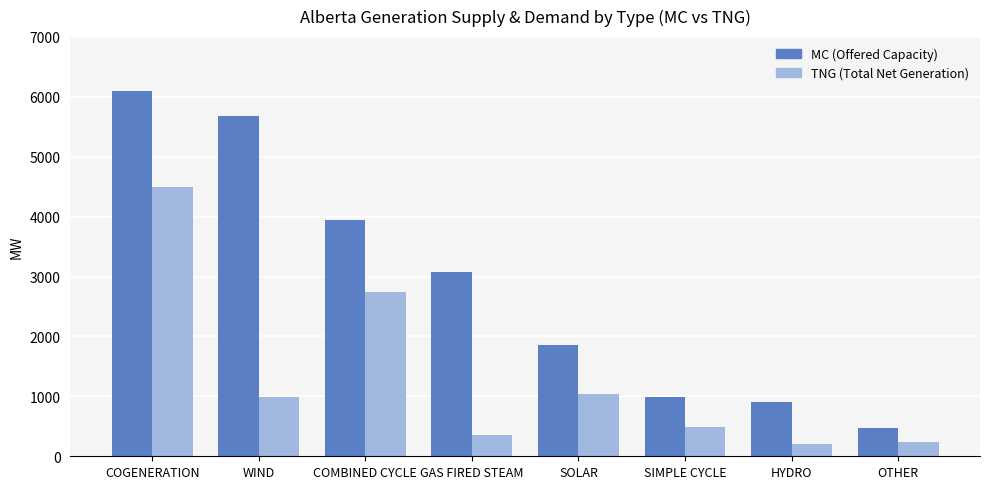

Count the number of data series in this chart.

2